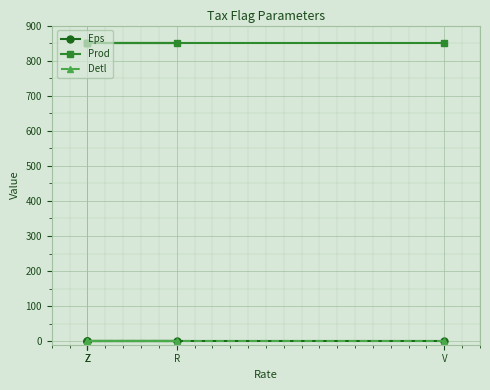

True or false: Eps and Prod cross at least once.

False